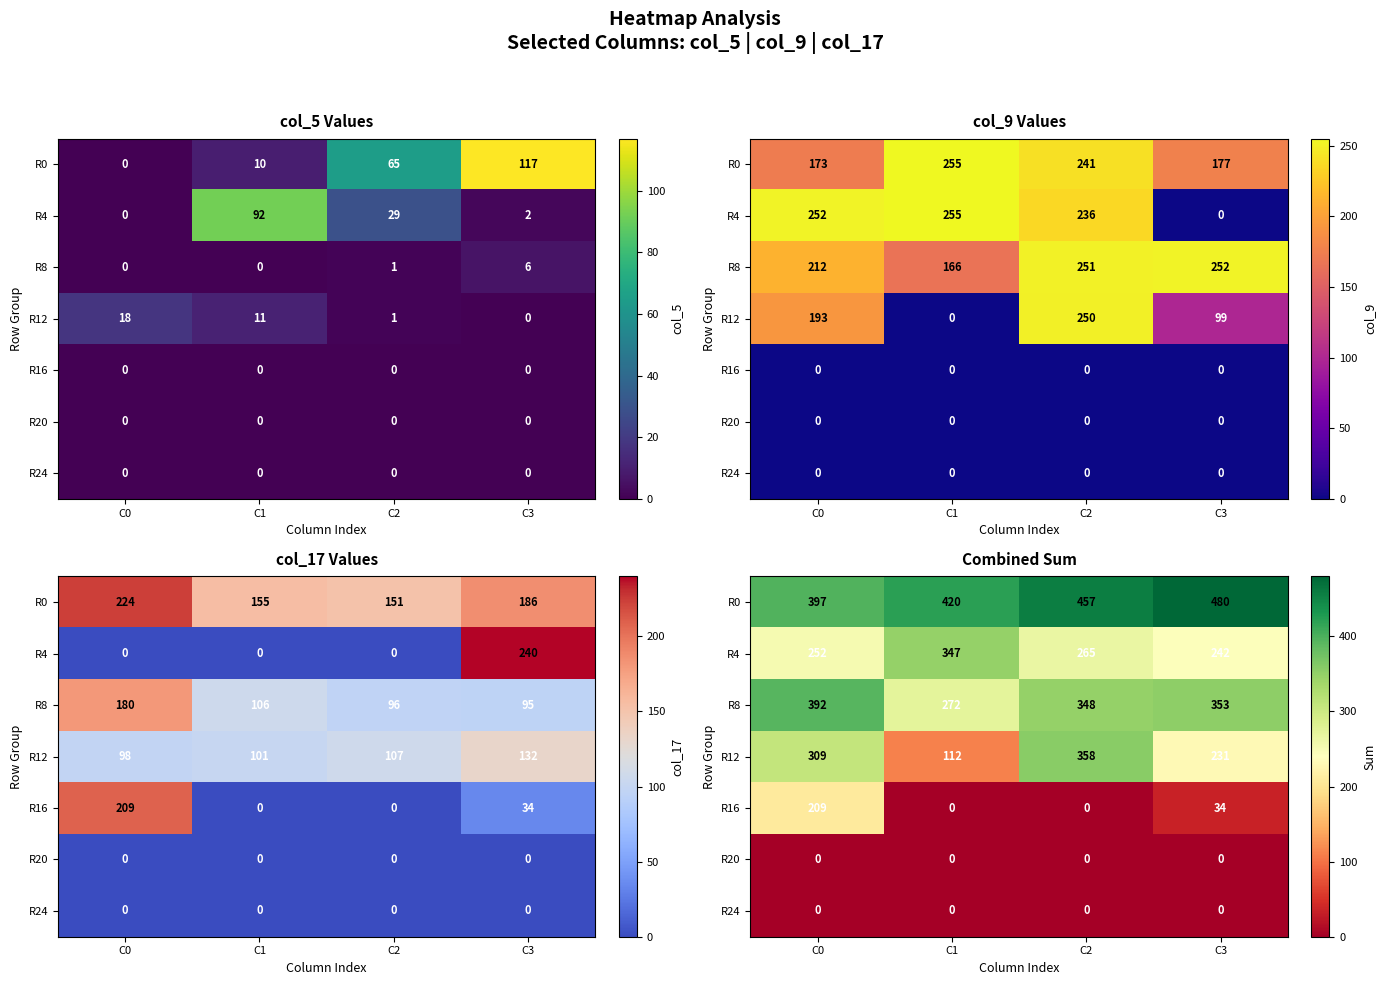

Is it true that R4 equals 414 at C0?

False